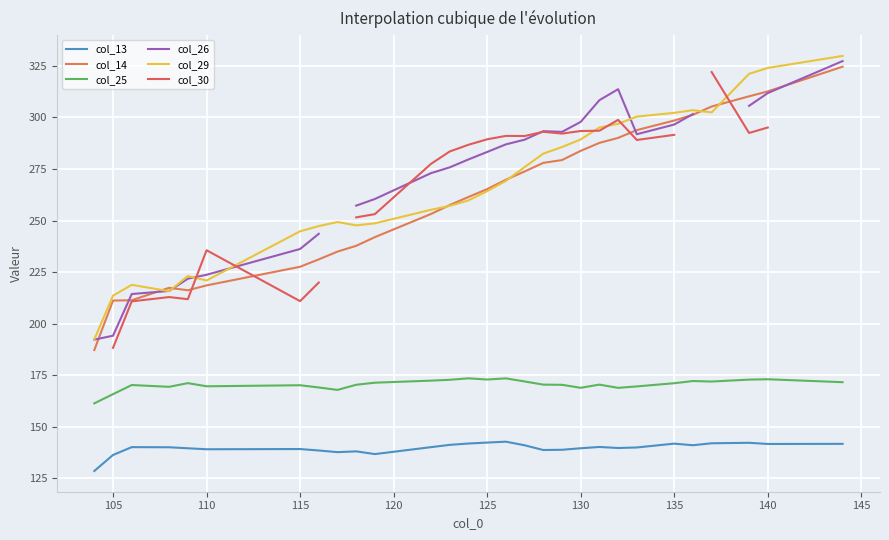

Read the col_29 value at 115.

244.8